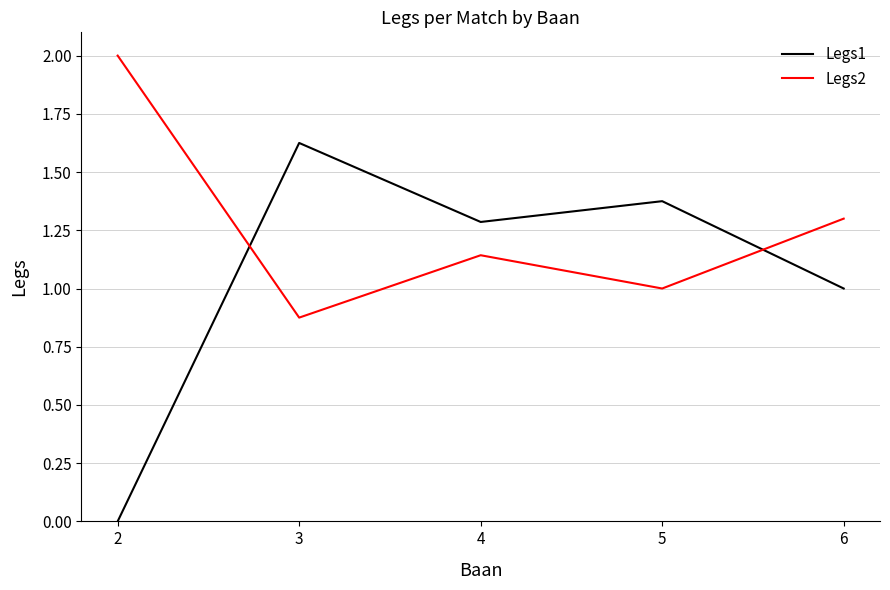

Rank the categories by Legs1 value from lowest to highest.

2, 6, 4, 5, 3